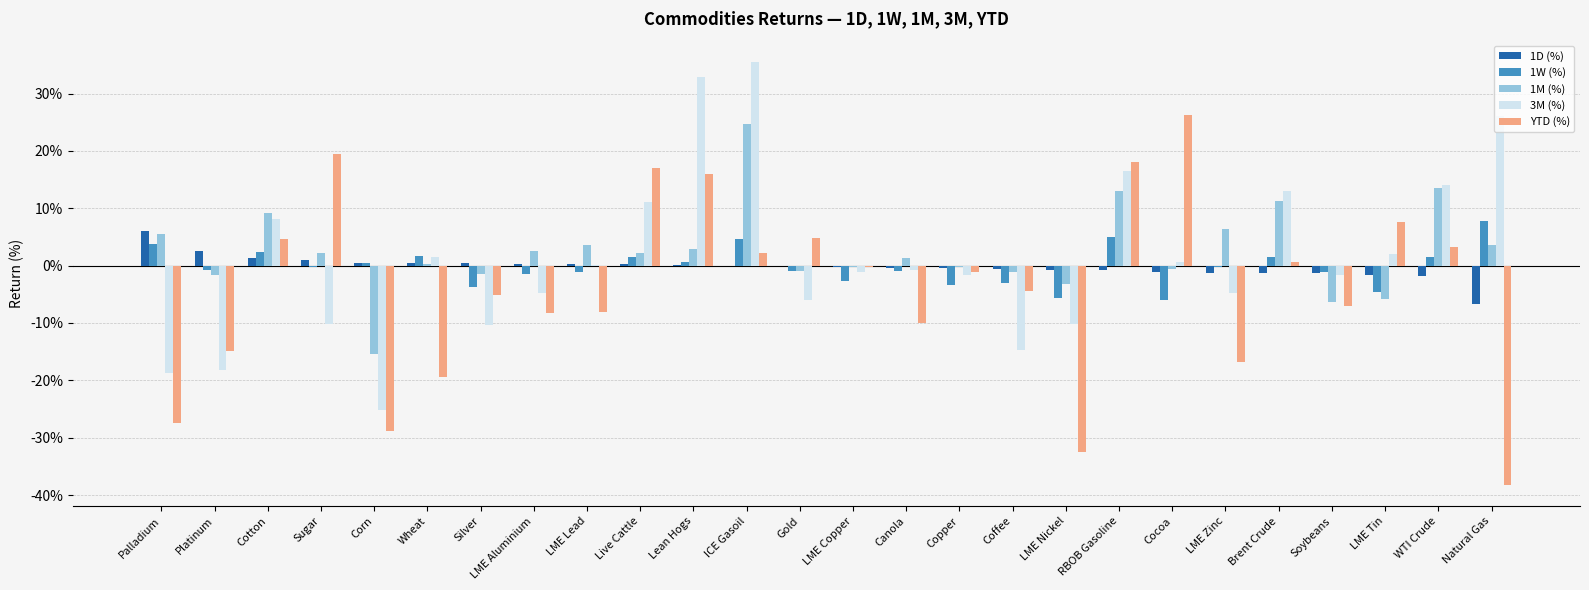

What are all the series names shown in the legend?

1D (%), 1W (%), 1M (%), 3M (%), YTD (%)